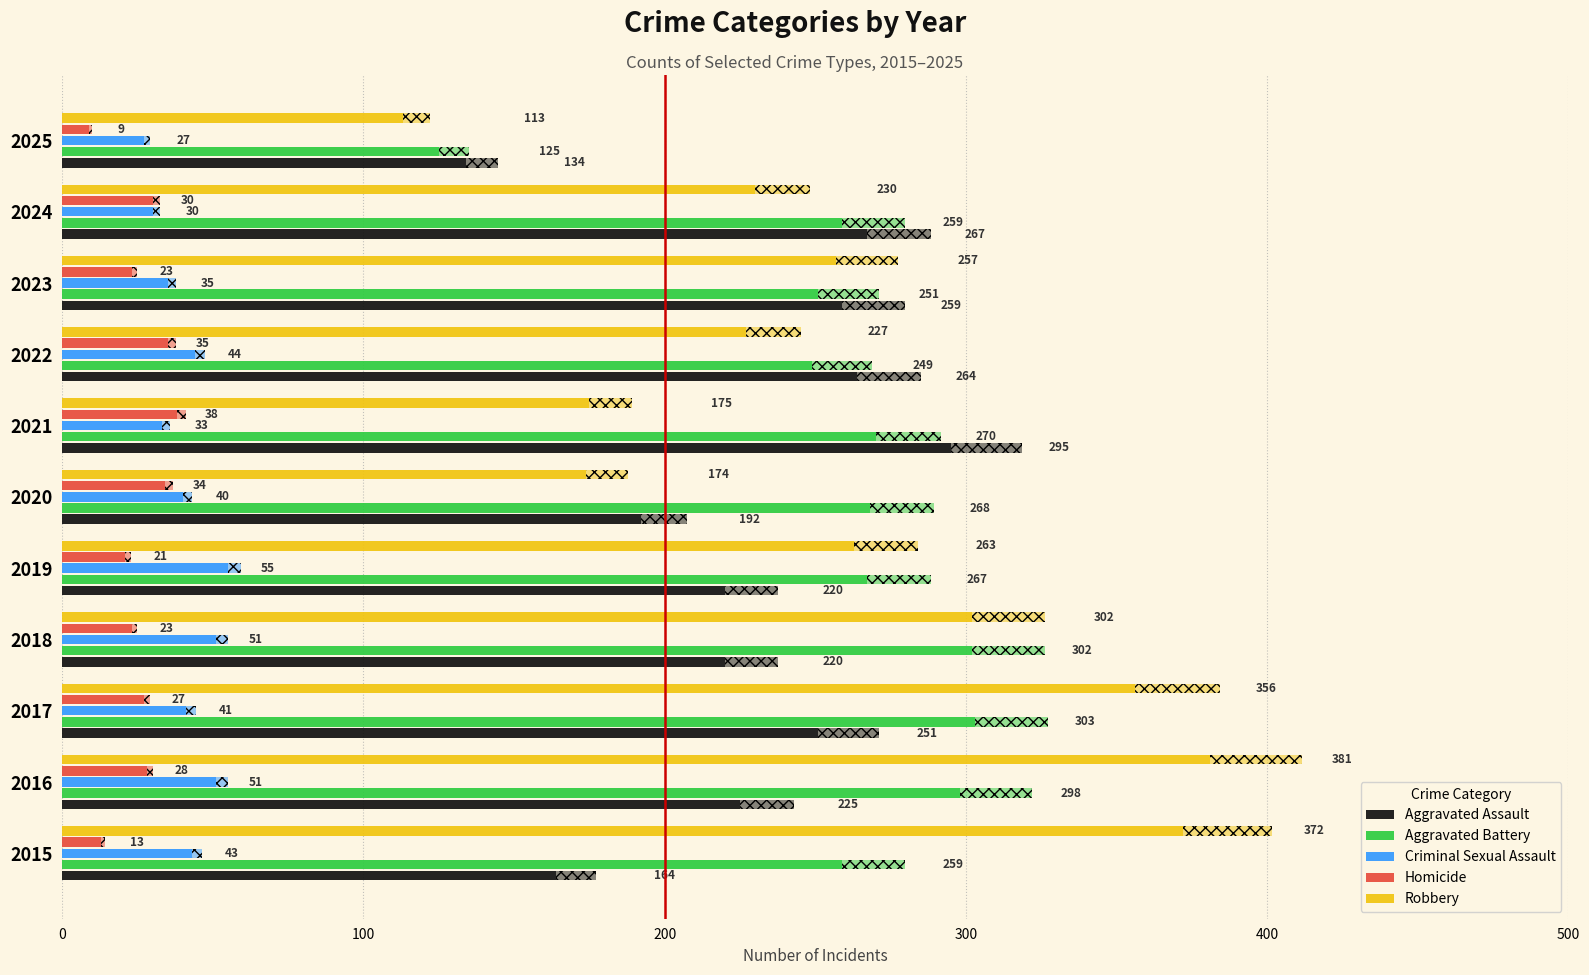

True or false: Aggravated Battery has a value of 78 at 2023.

False